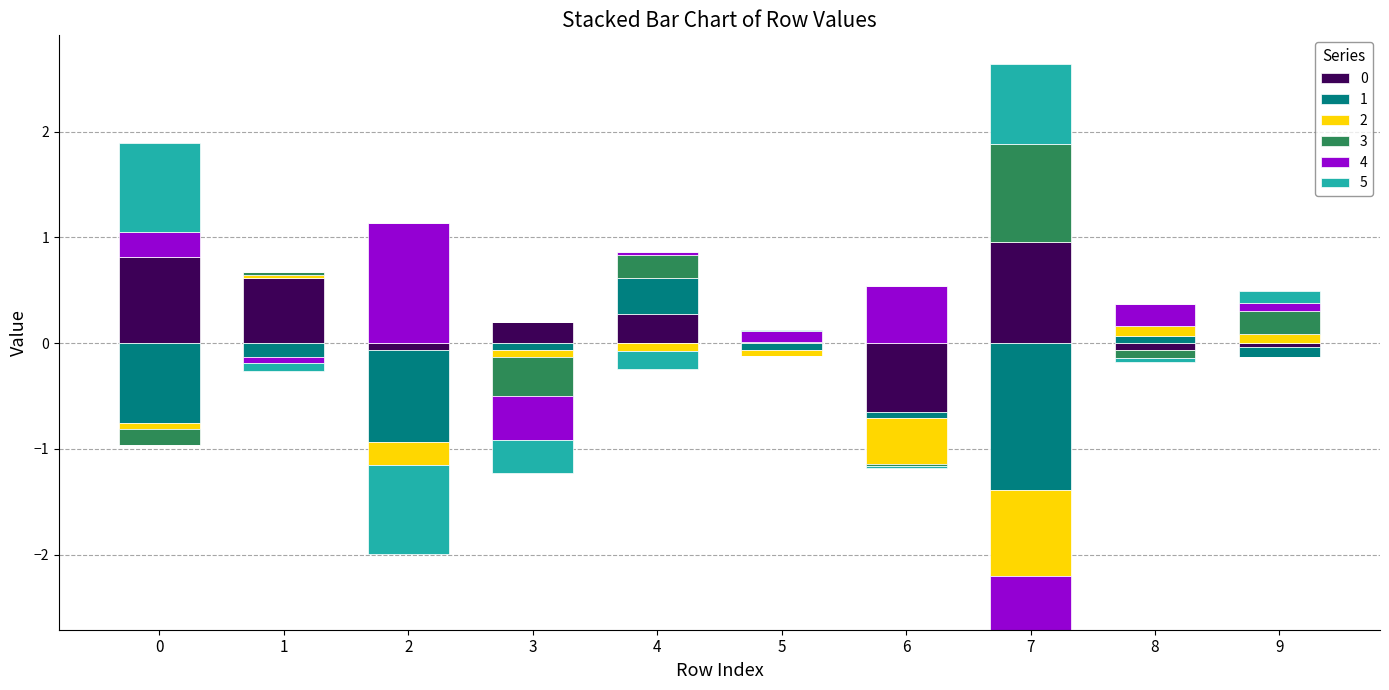

Rank the series by their maximum value, from highest to lowest.

4, 0, 3, 5, 1, 2